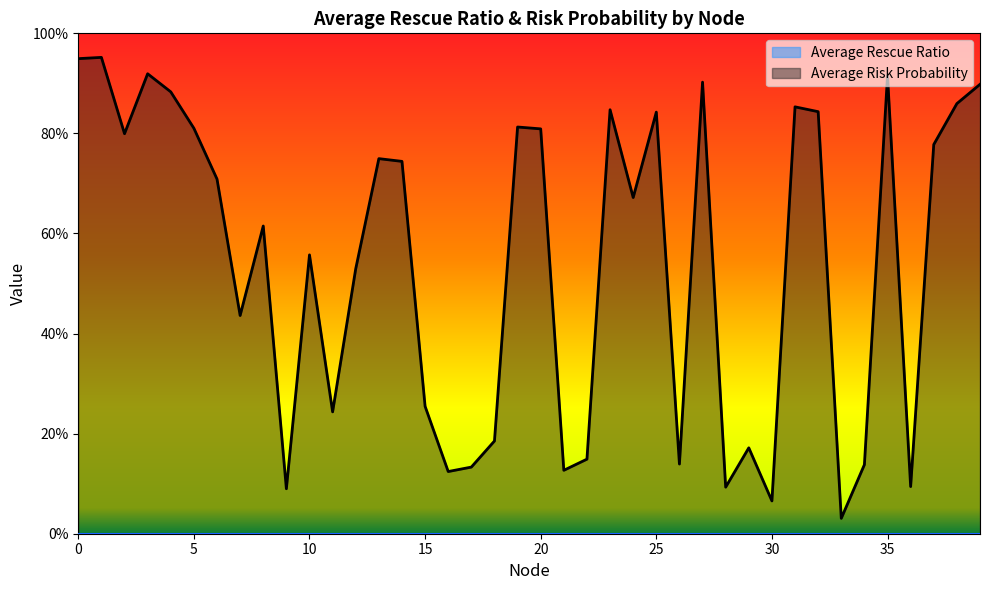

What is the greatest value displayed?

1.0